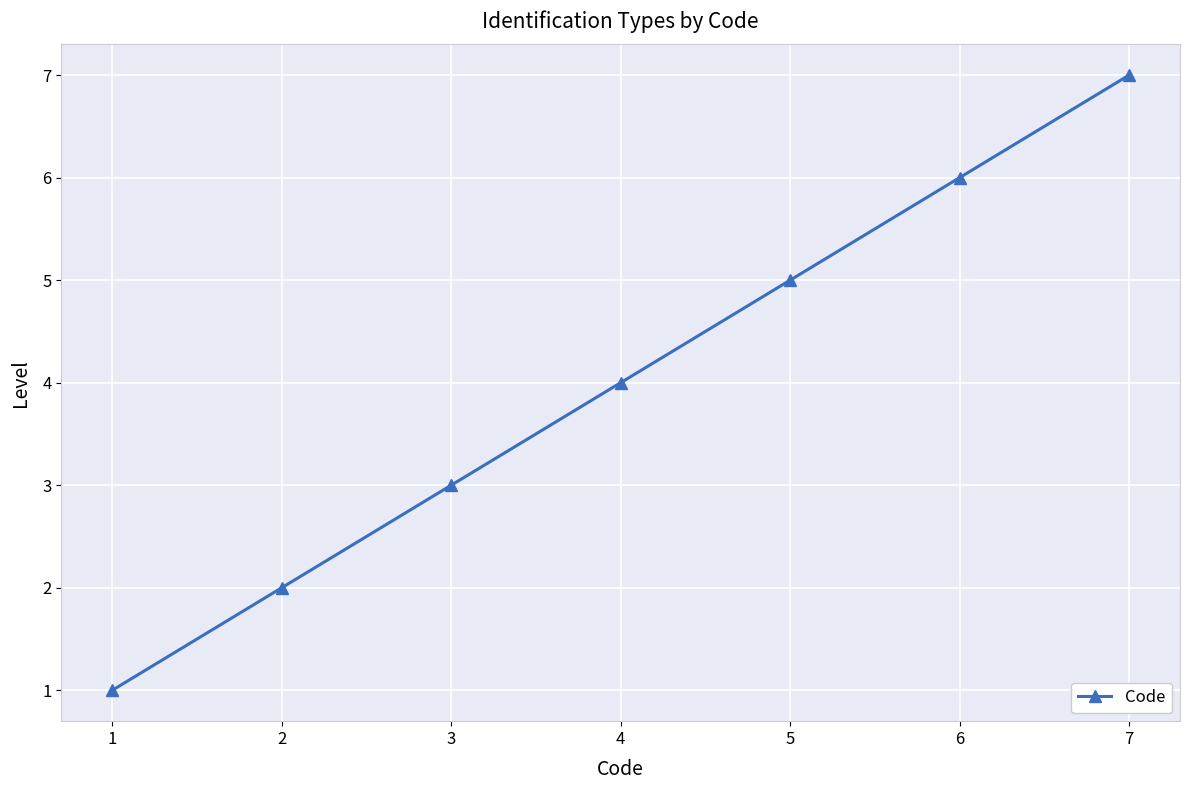

The chart shows a value of 5 at 3. True or false?

False